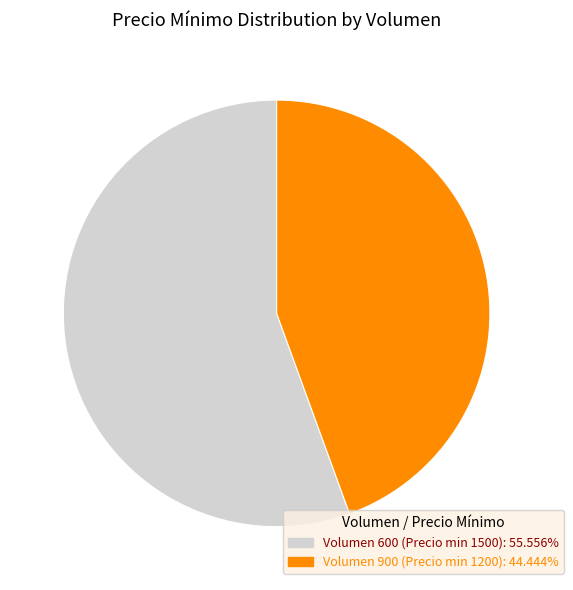

Is there a majority slice in this chart?

Yes